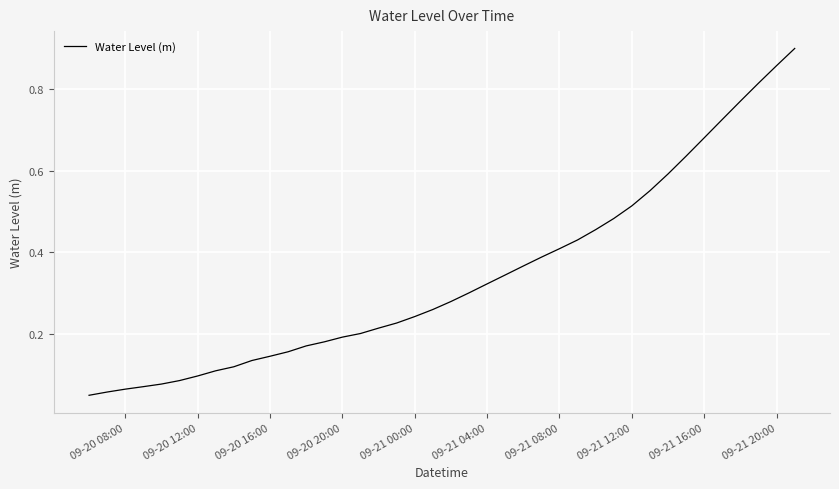

What is the value of the 2nd point from the left?

0.1